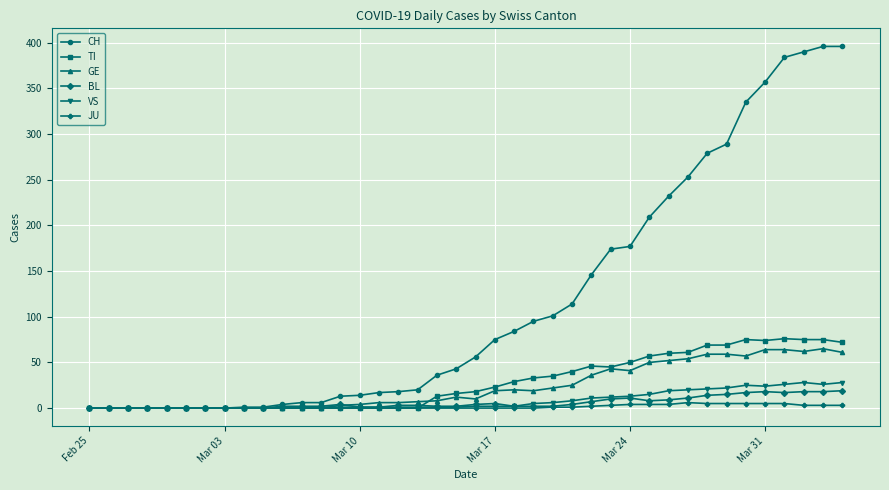

What is the greatest value displayed?

396